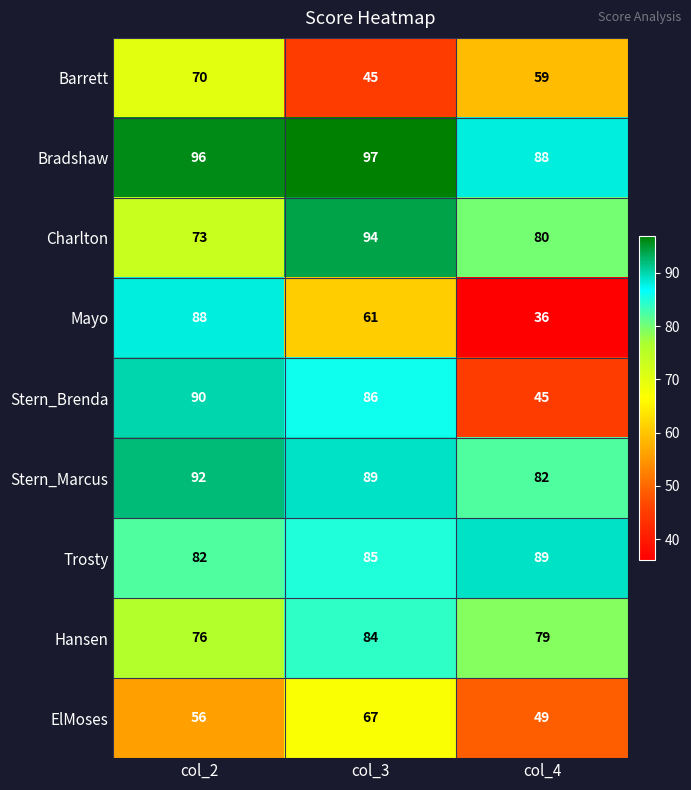

Which series has the largest range (max minus min)?

Mayo